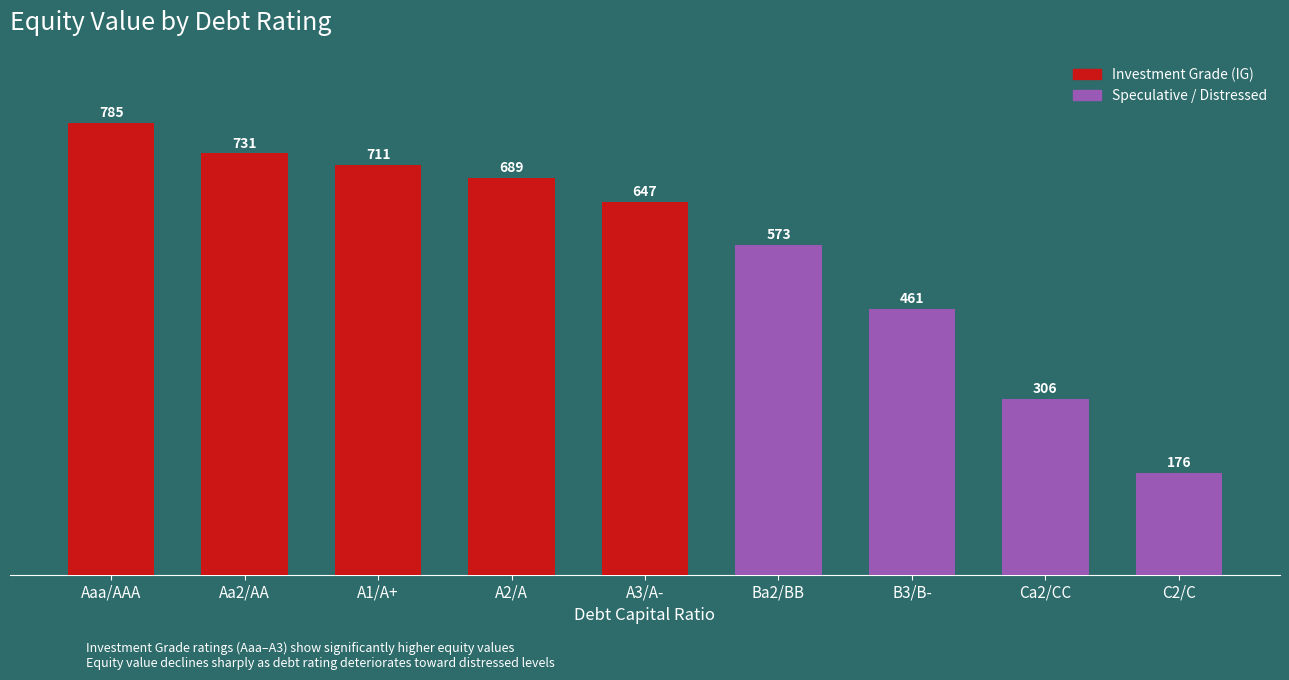

What is the label of the 2nd bar from the left?

Aa2/AA